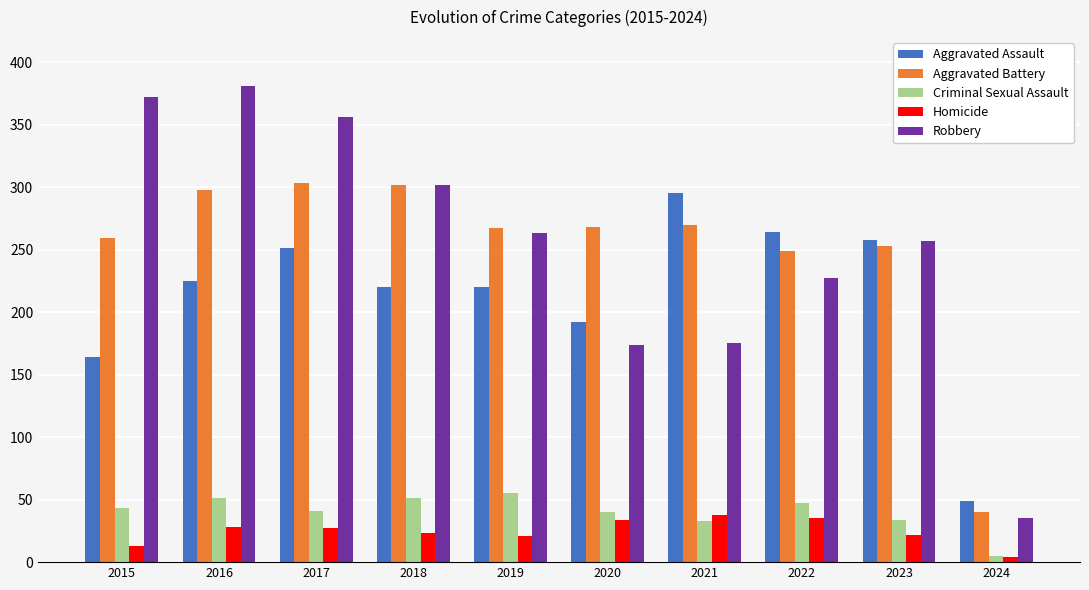

What is the sum of the Robbery values at 2023 and 2021?

432